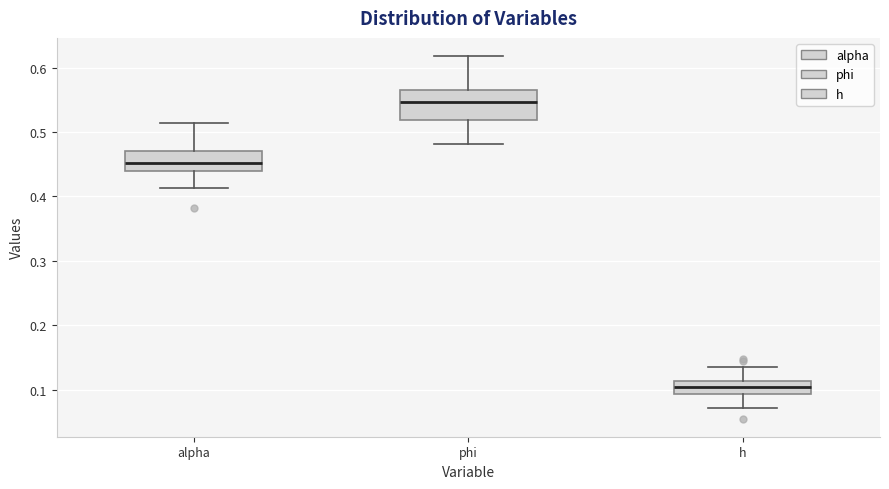

Where does the upper whisker of the box for h end on the y-axis? The values are not printed on the chart, so give them approximately, as read against the axis.

0.13